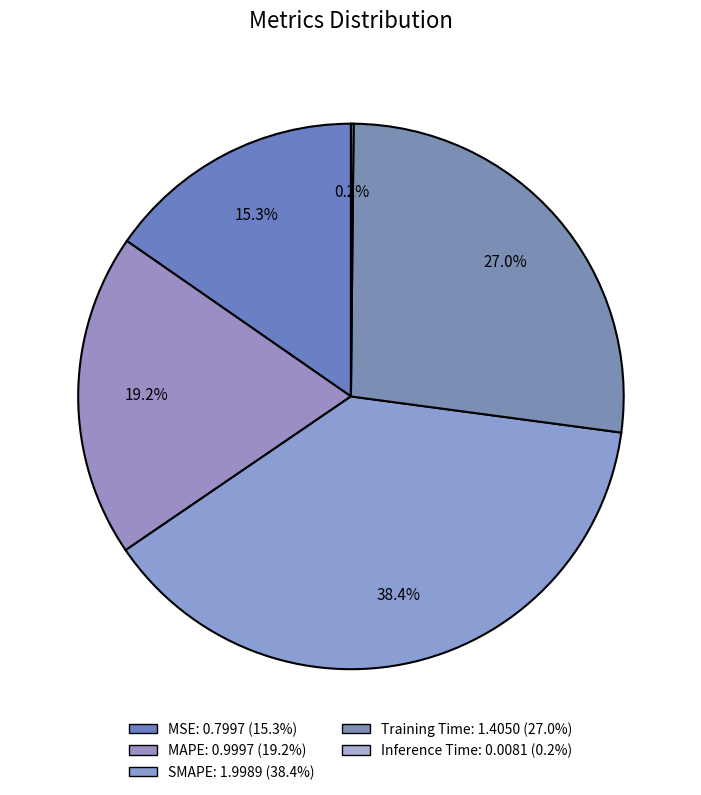

How much of the chart is everything except SMAPE?

61.6%